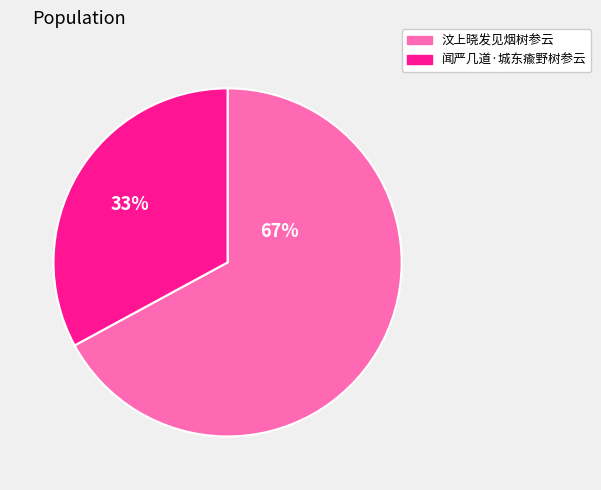

Rank the categories by value from highest to lowest.

汶上晓发见烟树参云, 闻严几道·城东瘉野树参云